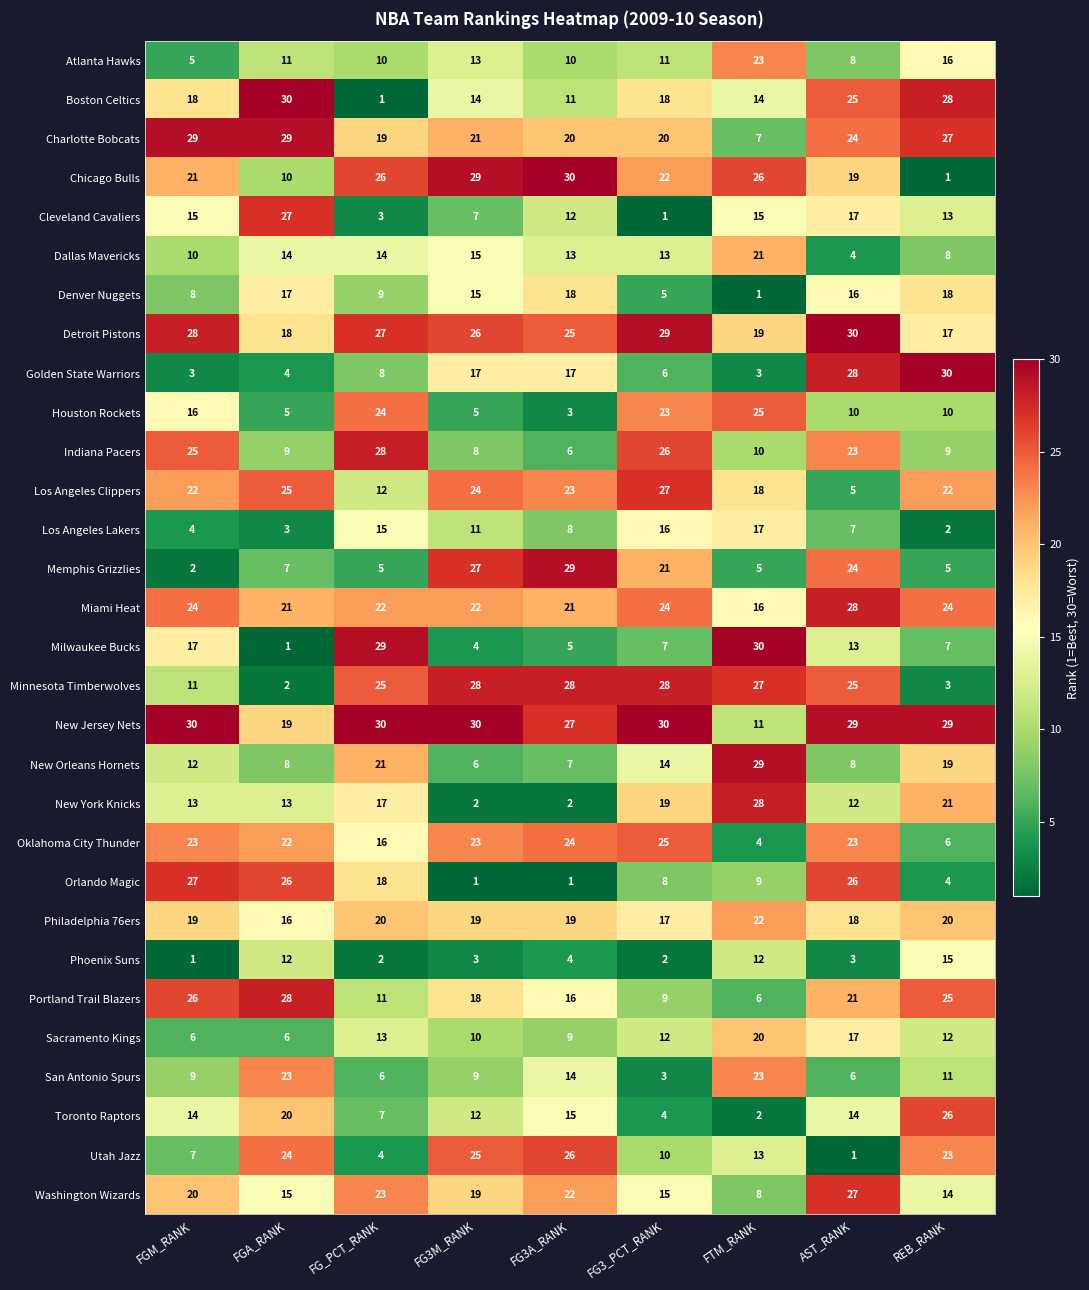

Which series has the largest total across all categories?

New Jersey Nets